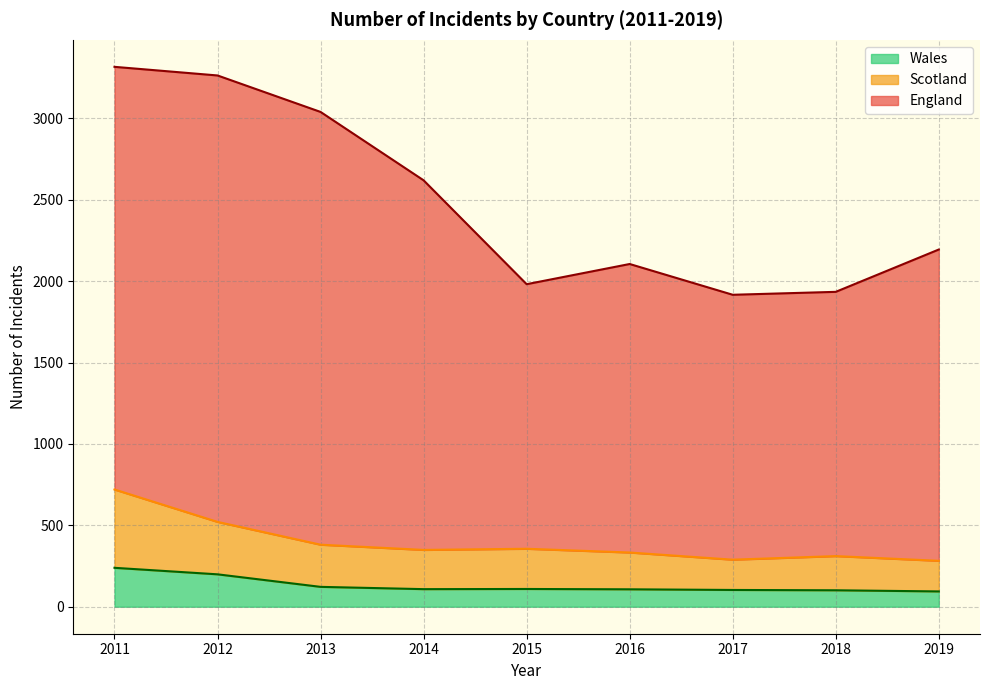

What is the difference between the maximum and minimum values in the Wales series?

145